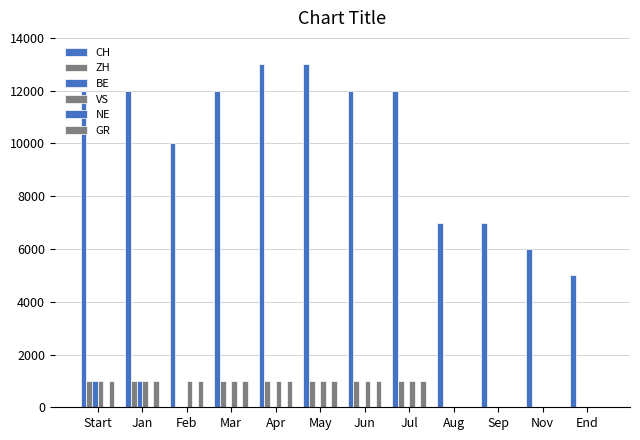

How many groups of bars are there?

12